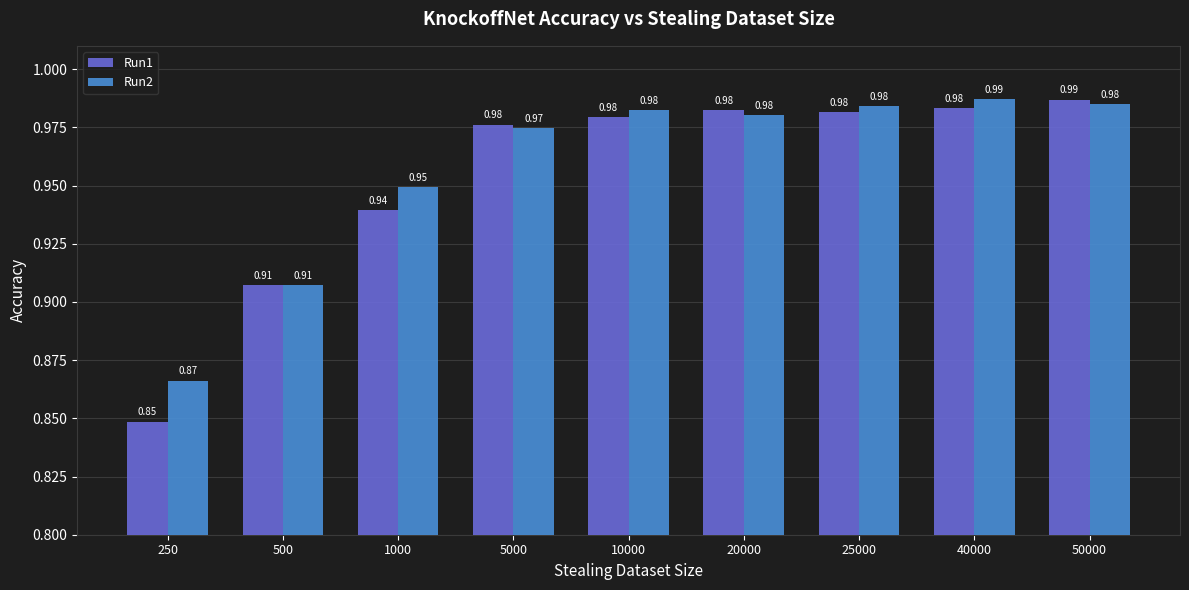

At which category does the chart reach its peak across all series?

40000